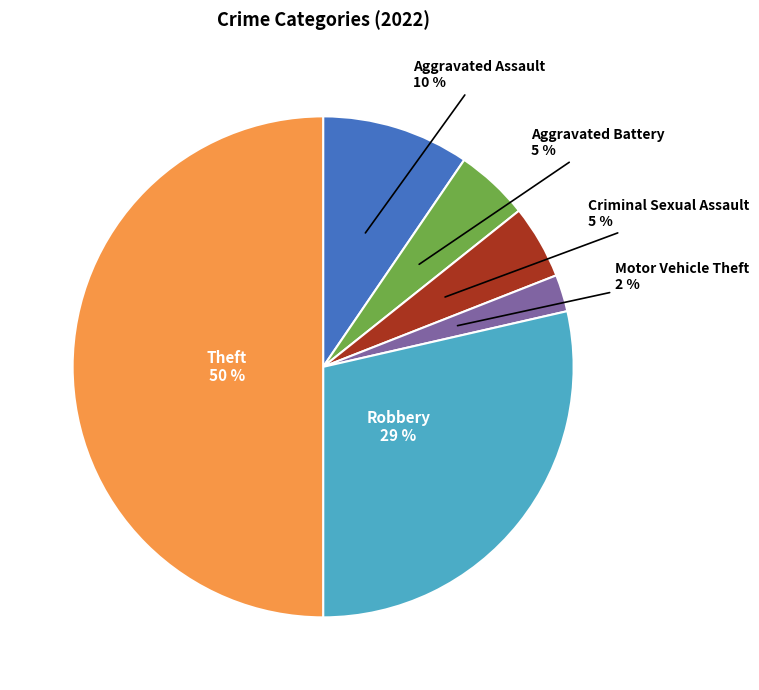

How many segments does this pie chart have?

6